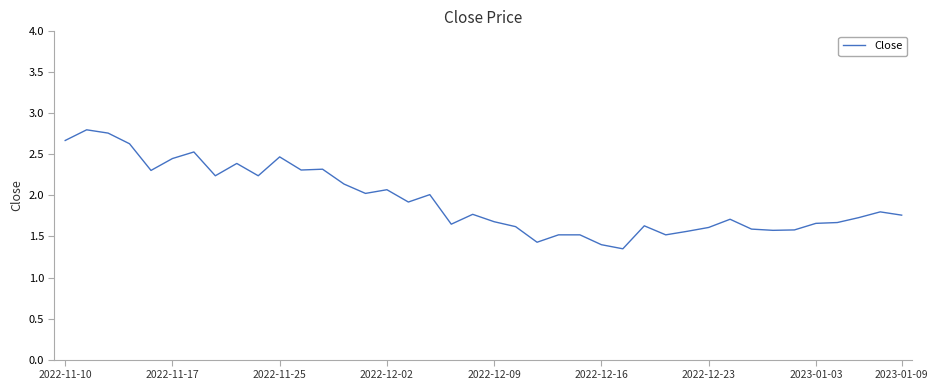

Is this an area chart (filled region under the line)?

No